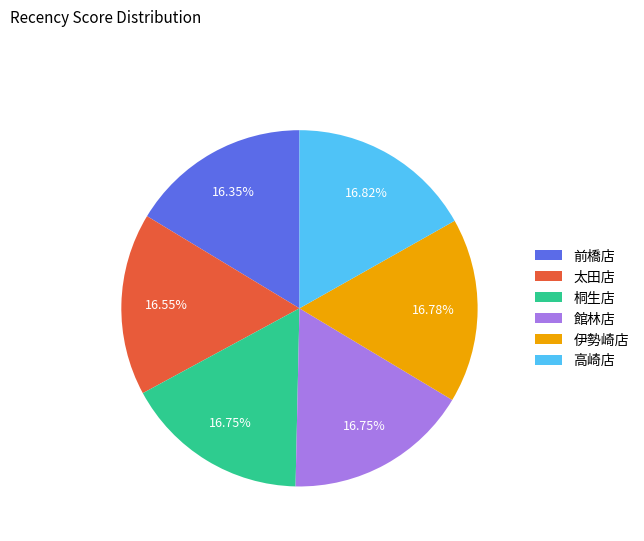

What is the ratio of the value at 館林店 to the value at 高崎店?

1.0